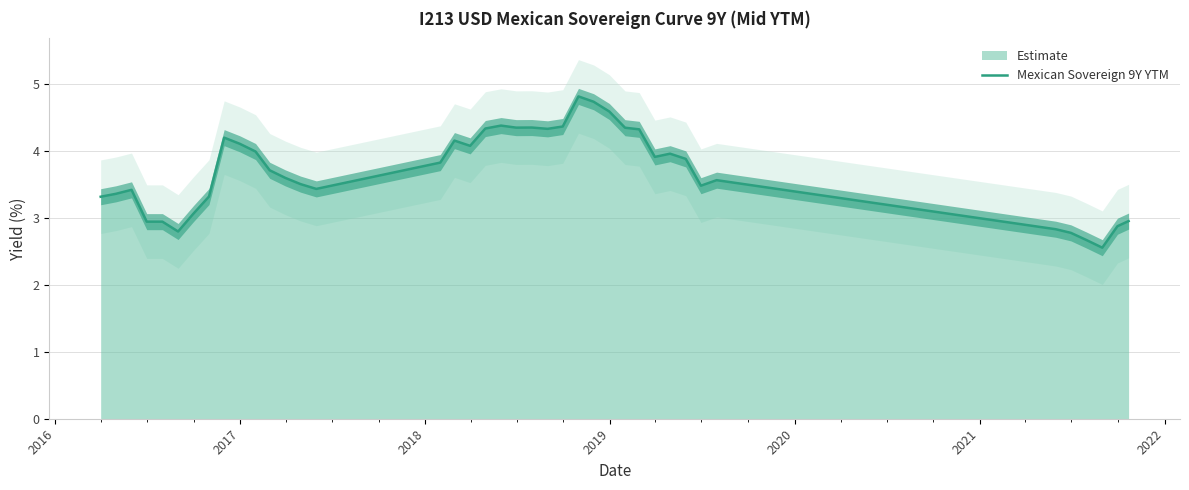

What is the sum of all values?

148.2